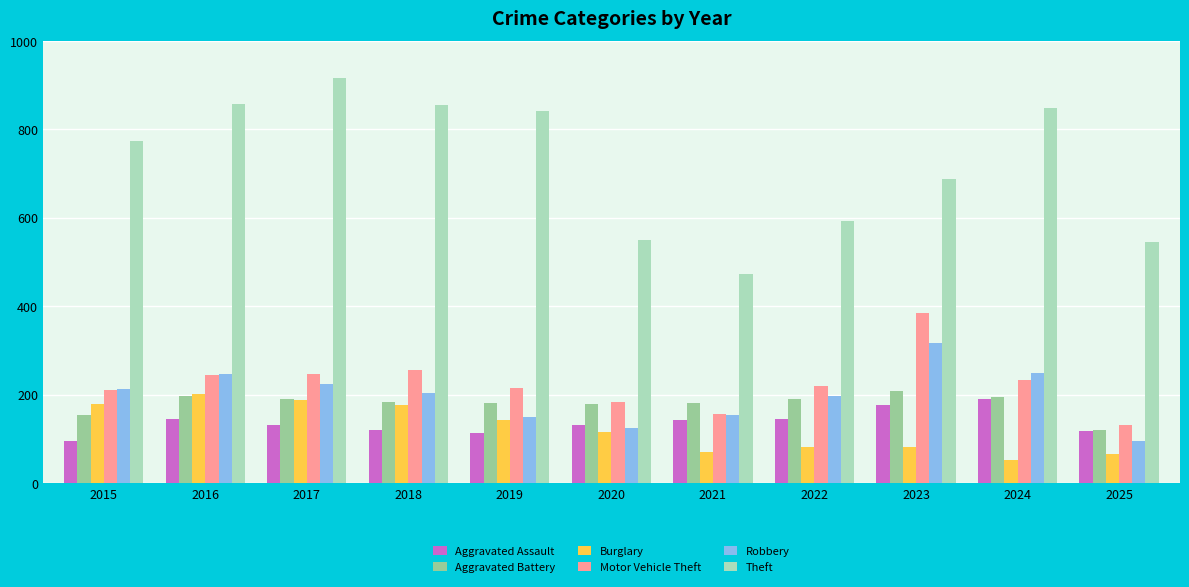

What are all the series names shown in the legend?

Aggravated Assault, Aggravated Battery, Burglary, Motor Vehicle Theft, Robbery, Theft